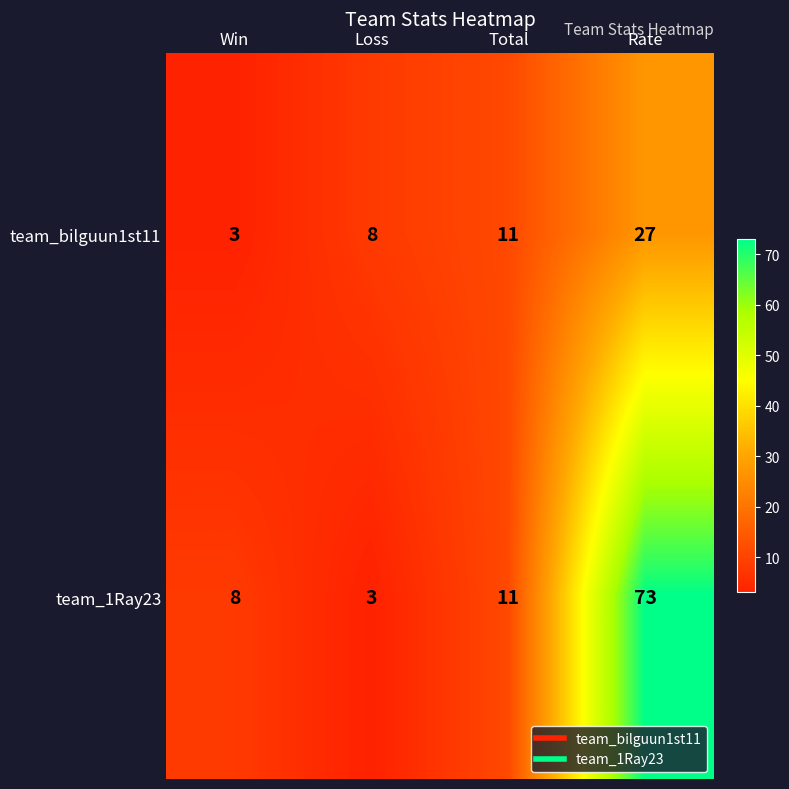

Rank the series at Loss from highest to lowest value.

team_bilguun1st11, team_1Ray23